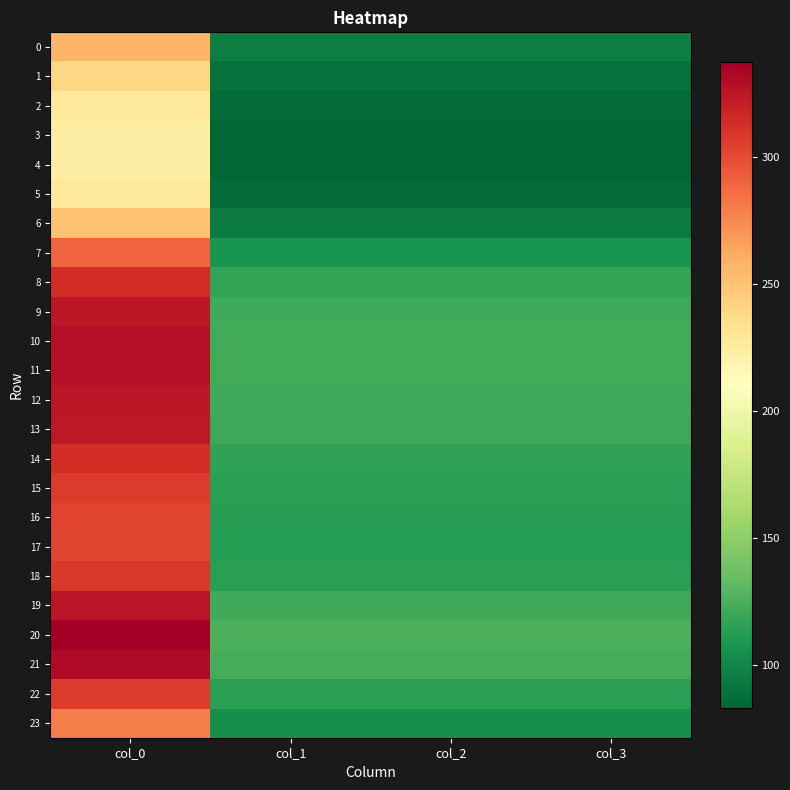

At col_1, list the series in order from largest to smallest.

20, 21, 10, 11, 19, 12, 9, 13, 8, 14, 18, 22, 15, 16, 17, 7, 23, 0, 6, 1, 2, 5, 3, 4